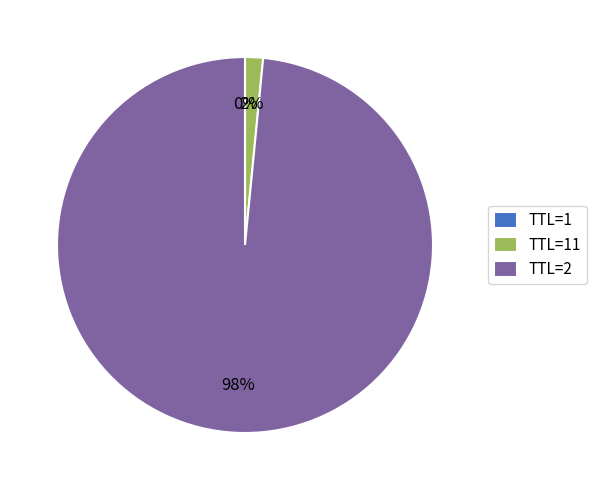

Which category has the biggest portion of the pie?

TTL=2